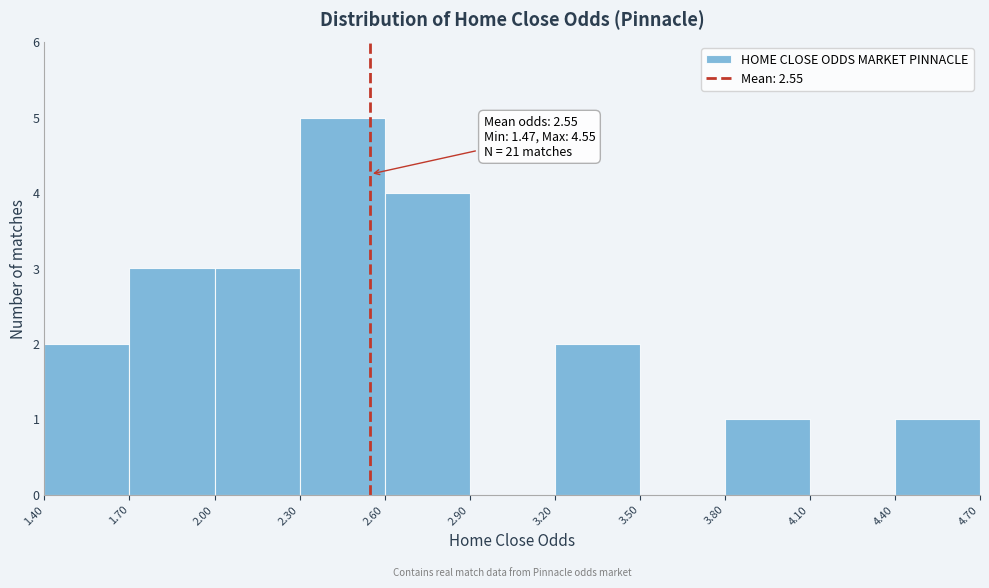

Which range on the x-axis has the tallest bar?

2.30 to 2.60